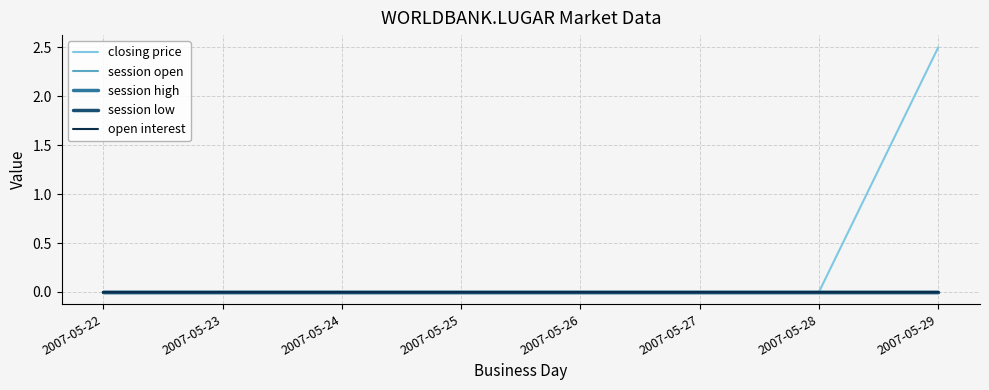

Is this an area chart (filled region under the line)?

No